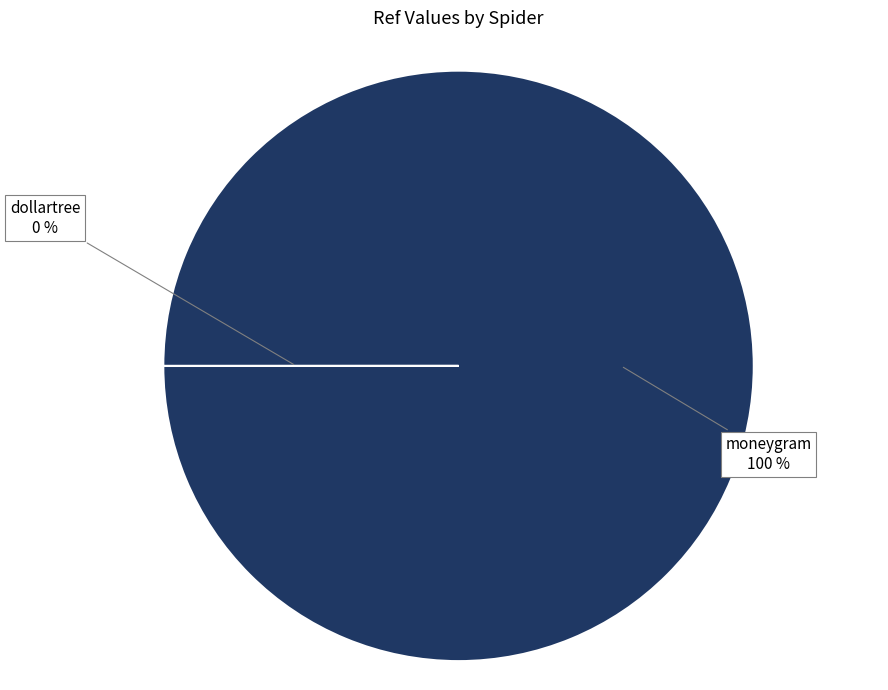

What percentage is the moneygram slice, to the nearest percent?

100%